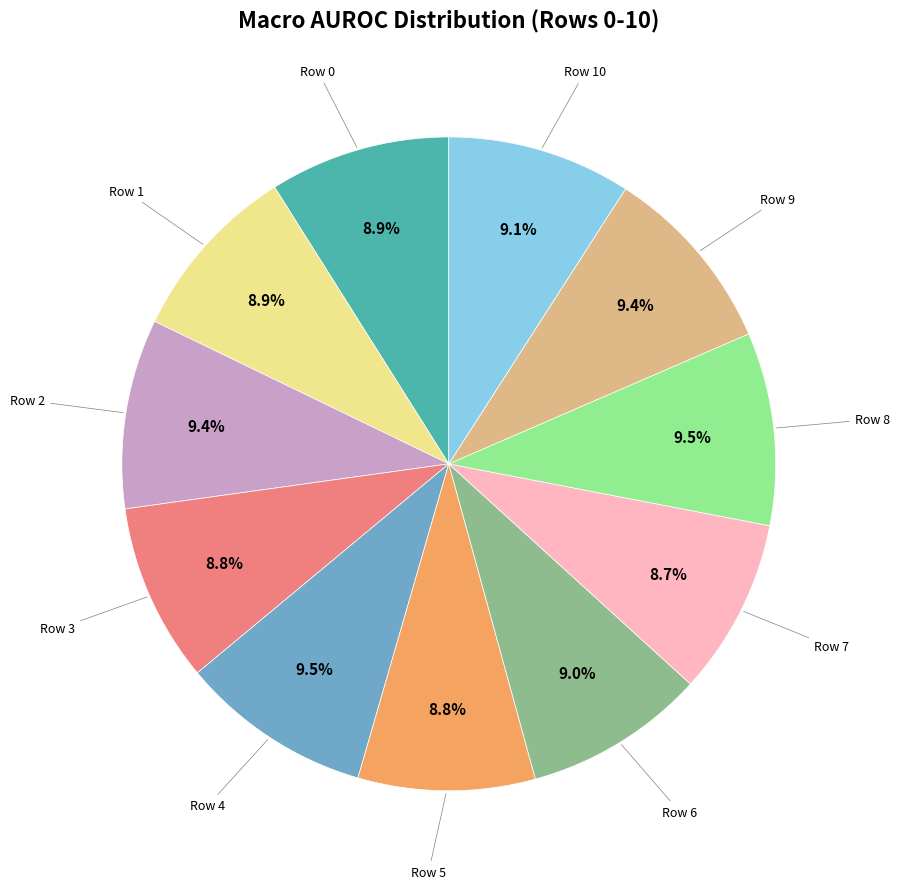

Is there a majority slice in this chart?

No